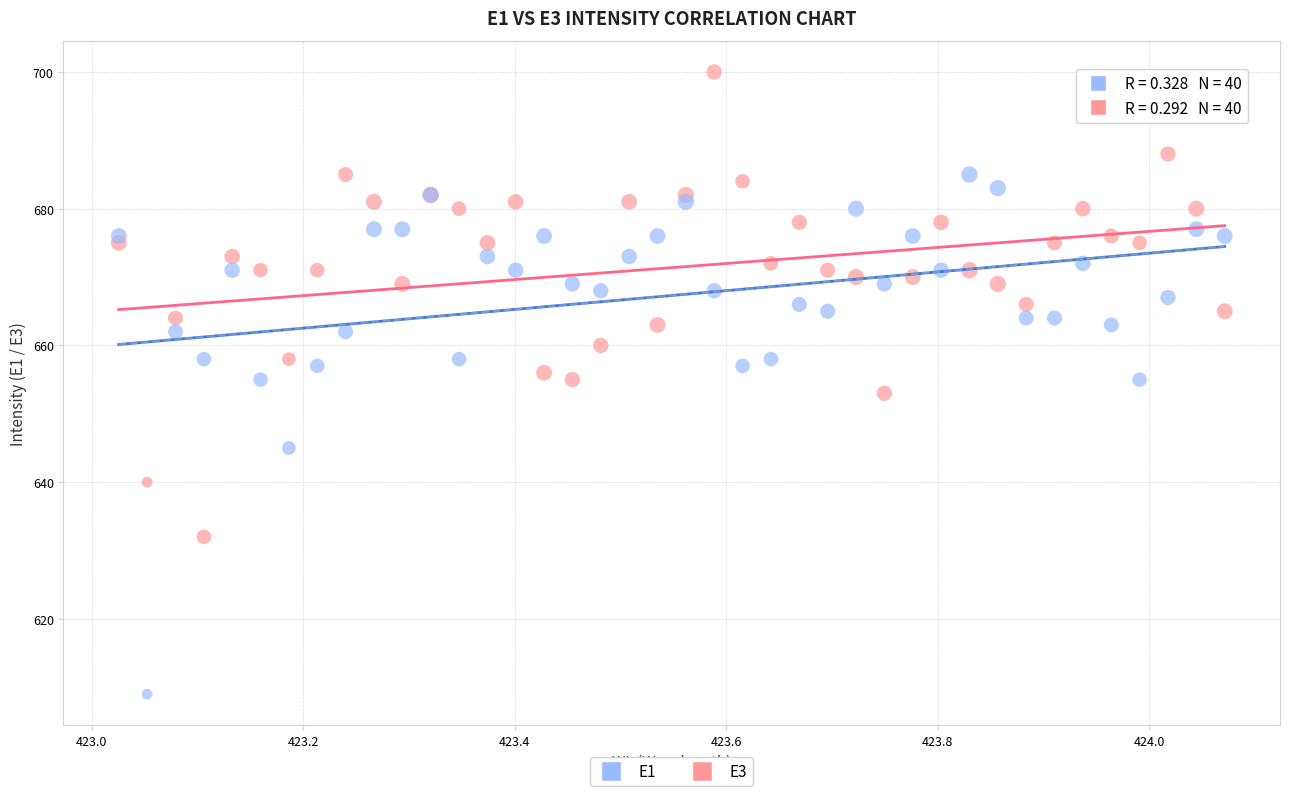

Which series has the widest spread of Y values?

E1